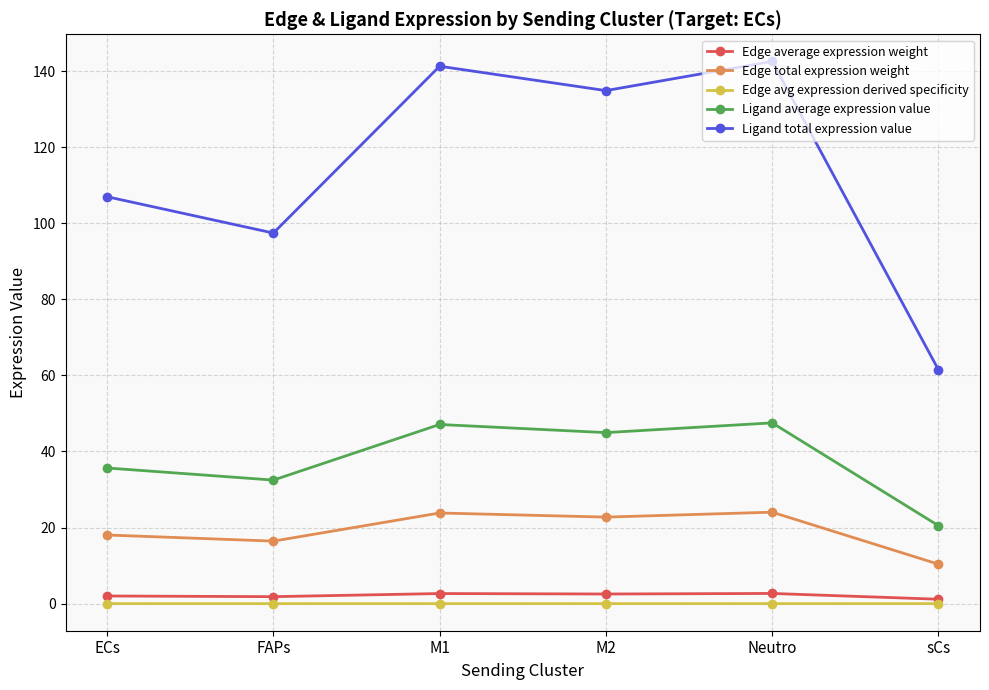

Is the value of Ligand average expression value at M1 greater than the value of Edge average expression weight at FAPs?

Yes